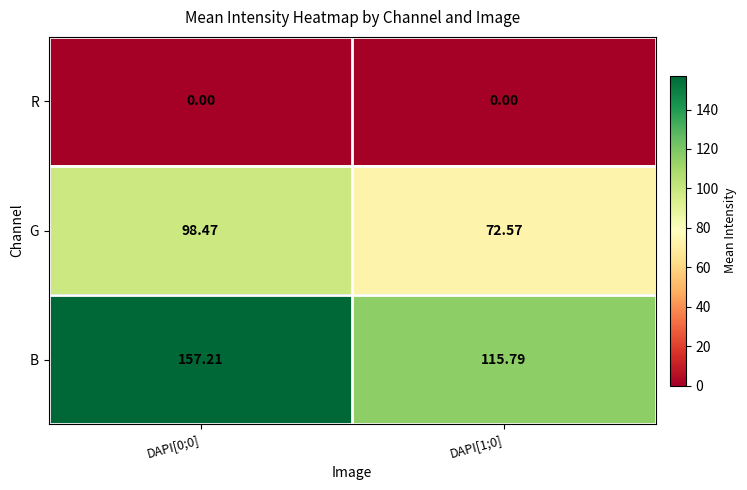

Which series has the largest range (max minus min)?

B